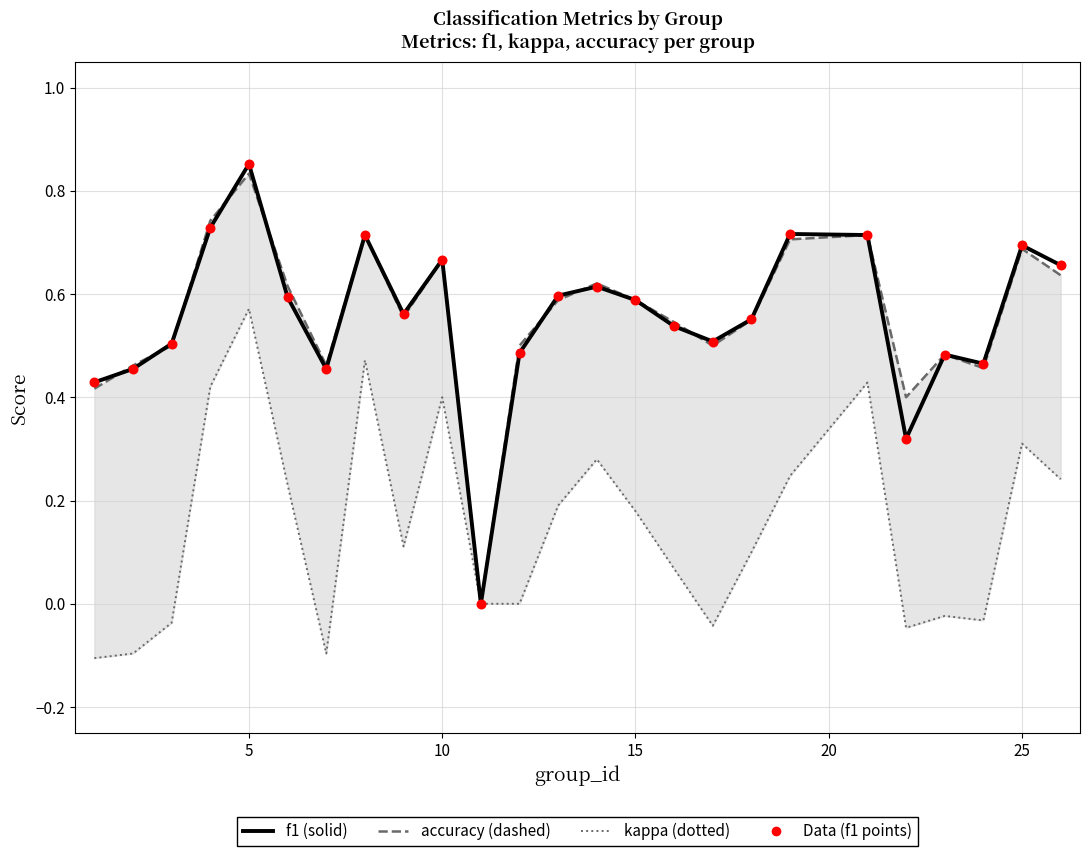

Which series reaches the maximum Y coordinate?

f1